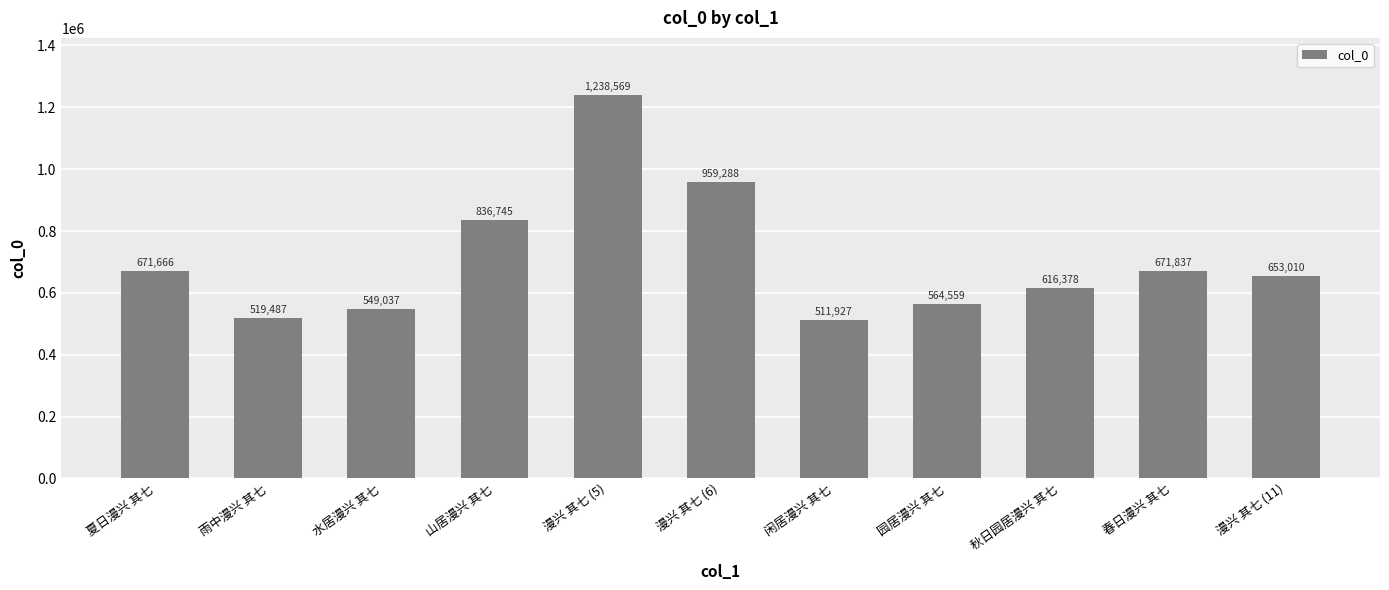

List the labels in order of value, largest first.

漫兴 其七 (5), 漫兴 其七 (6), 山居漫兴 其七, 春日漫兴 其七, 夏日漫兴 其七, 漫兴 其七 (11), 秋日园居漫兴 其七, 园居漫兴 其七, 水居漫兴 其七, 雨中漫兴 其七, 闲居漫兴 其七